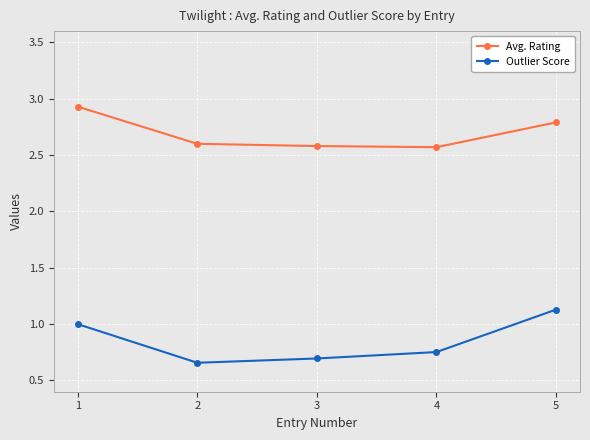

At which label does Avg. Rating reach its peak?

1